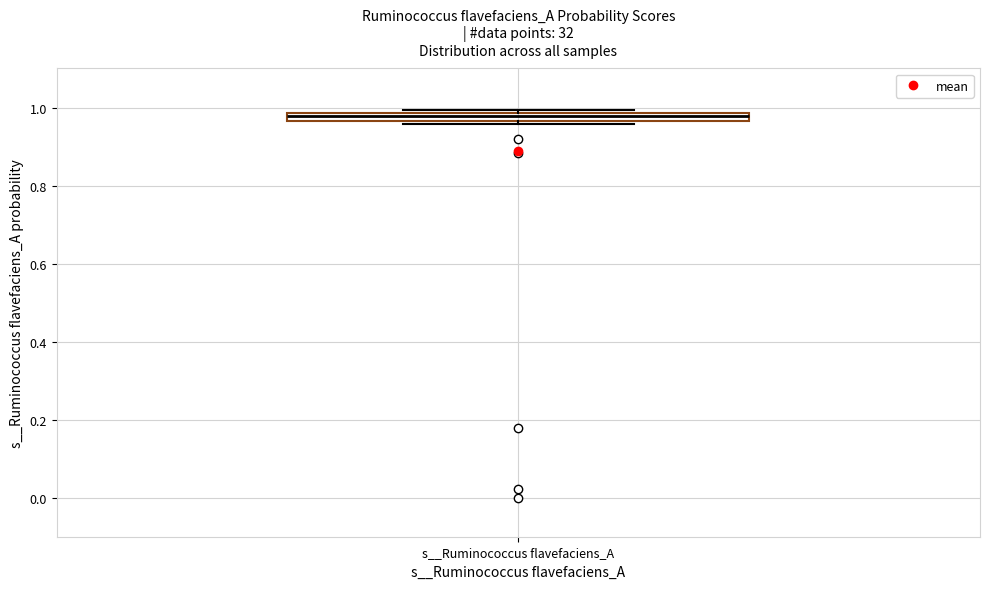

Where is the lower edge of the box for s__Ruminococcus flavefaciens_A on the y-axis? The values are not printed on the chart, so give them approximately, as read against the axis.

0.96